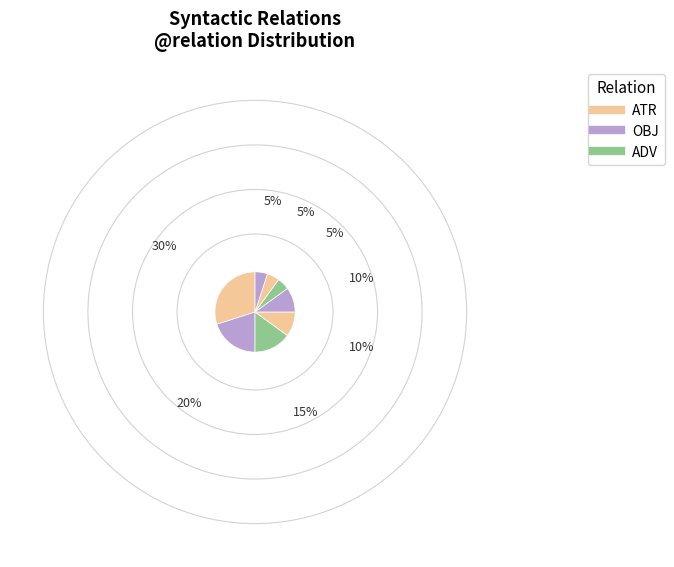

Which slice is the largest?

ATR